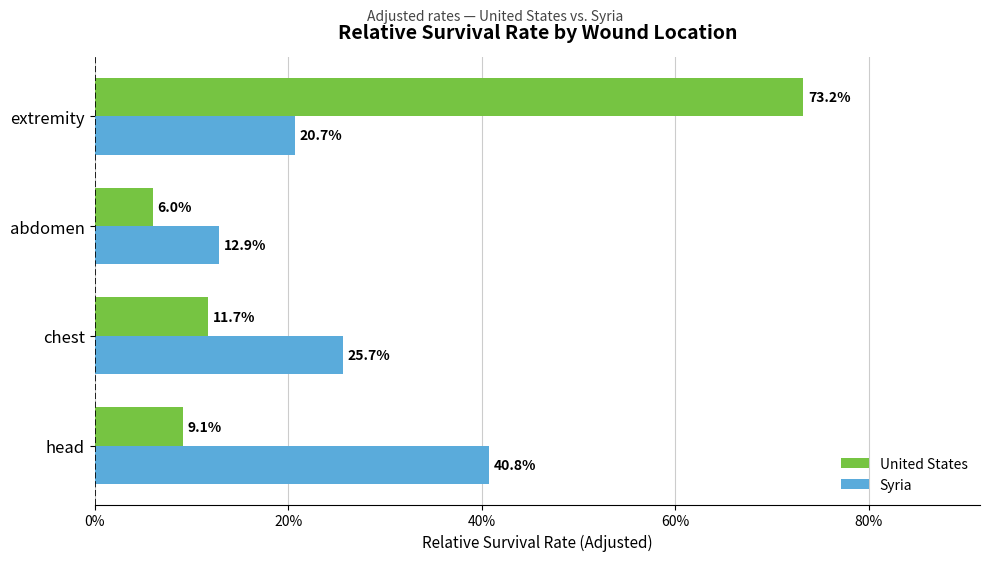

What are all the series names shown in the legend?

United States, Syria